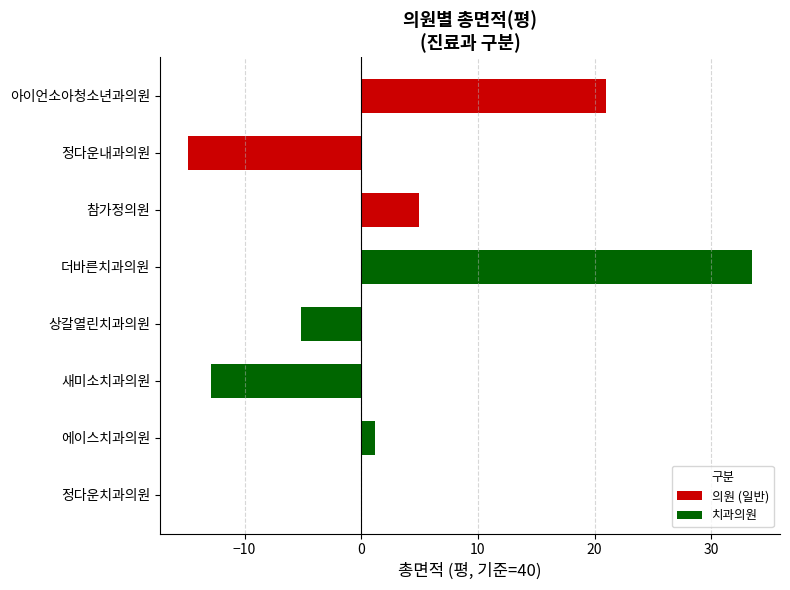

Is it true that the value at 상갈열린치과의원 is -5.2?

True